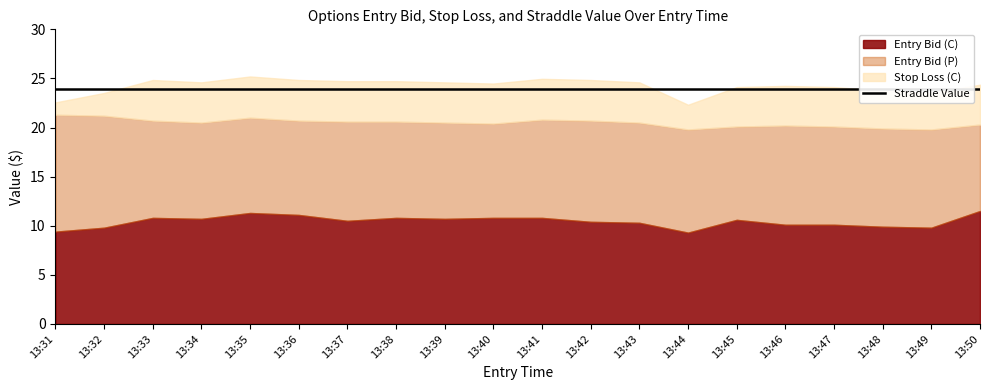

The Entry Bid (P) series shows 10.0 at 13:48. True or false?

True